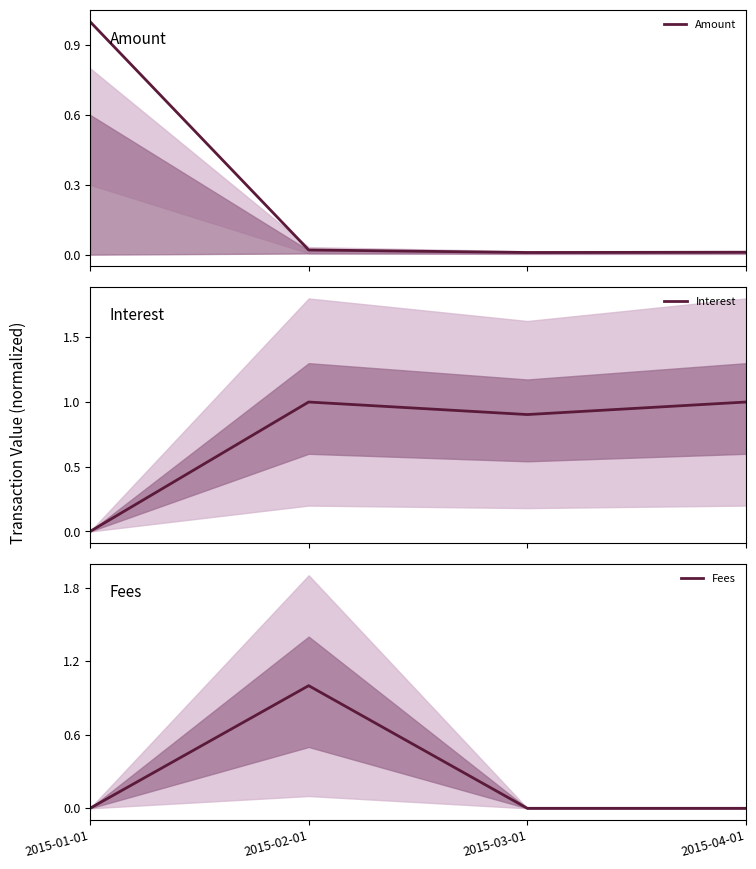

Reading left to right, transcribe all the data shown in this chart.

Amount: 1.0	0.0	0.0	0.0
Interest: 0.0	1.0	0.9	1.0
Fees: 0.0	1.0	0.0	0.0